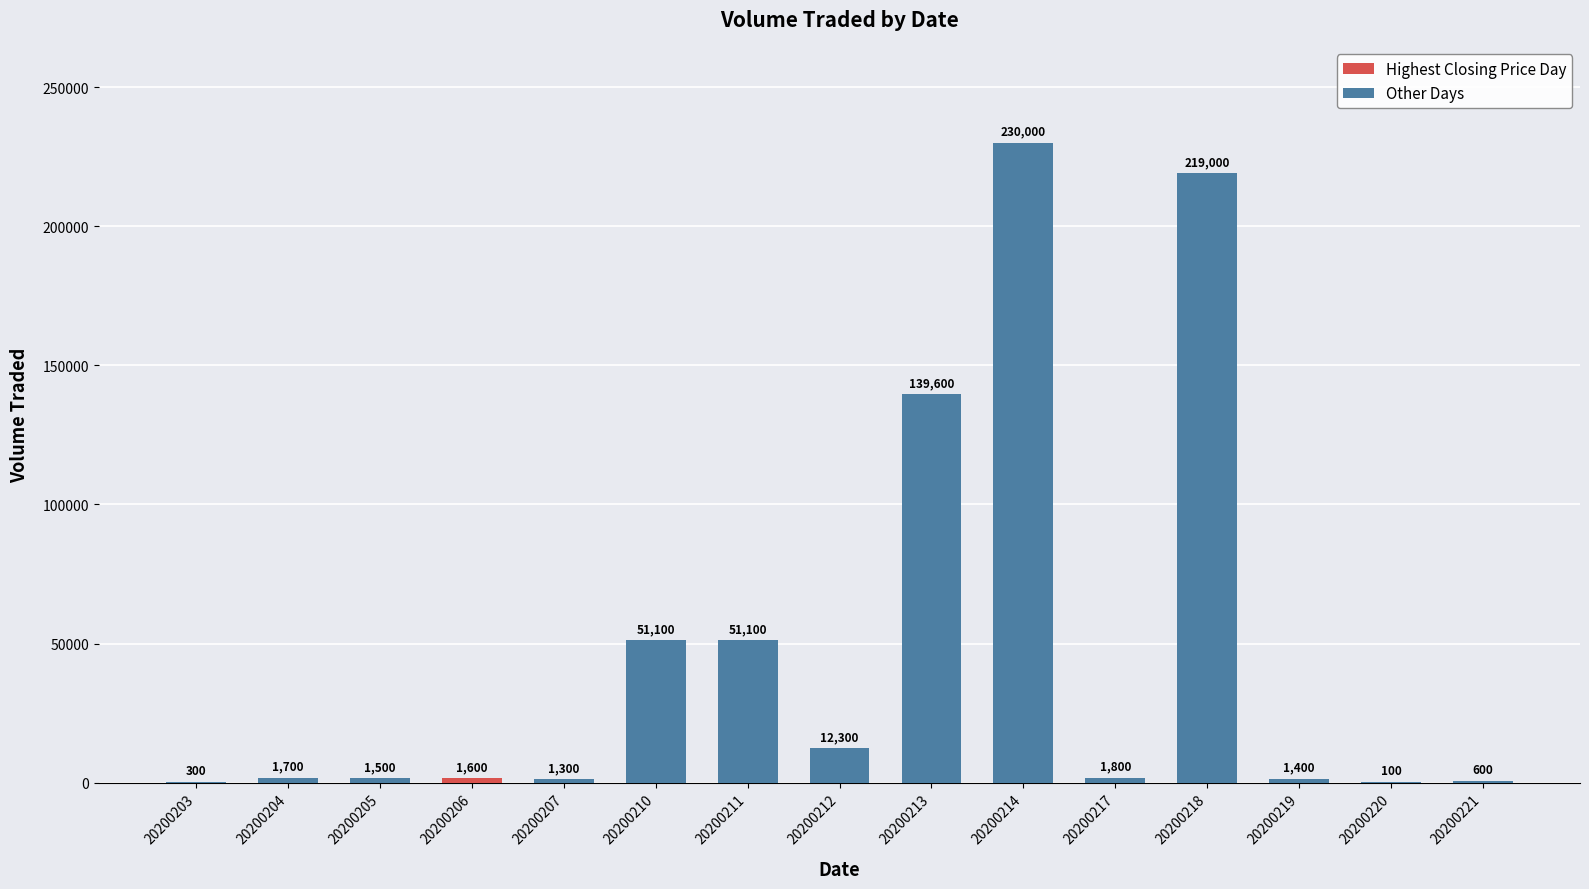

What is the sum of all Other Days values?

711800